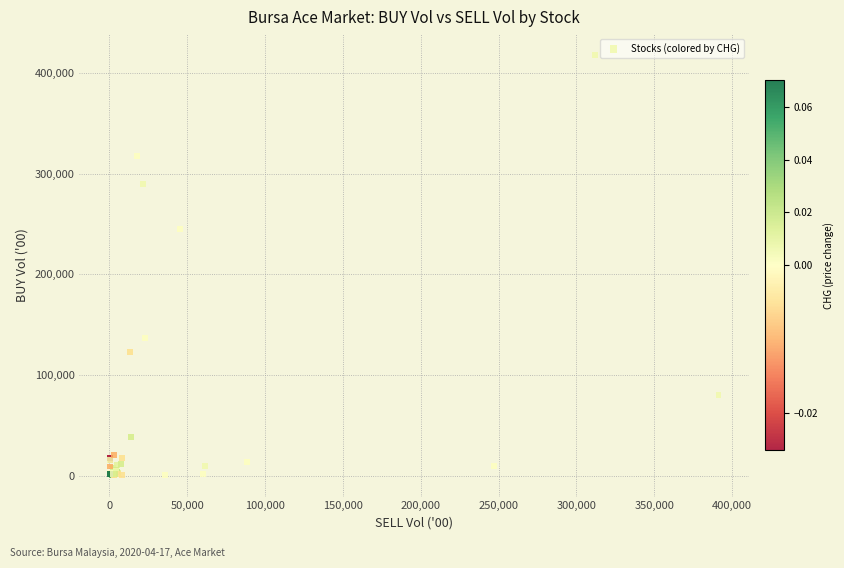

What Y value in the scatter plot is closest to 209065?

245038